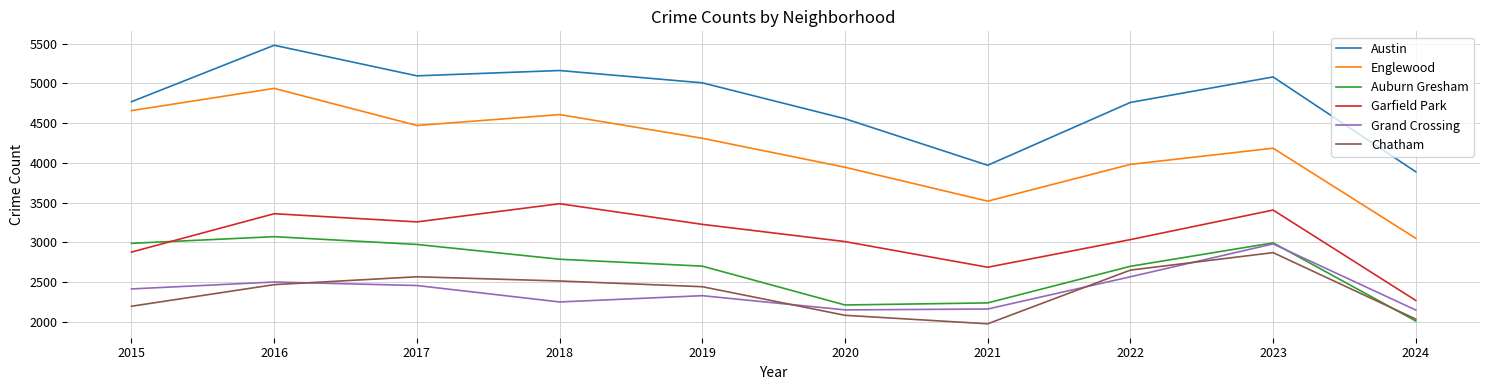

True or false: Garfield Park and Austin cross at least once.

False